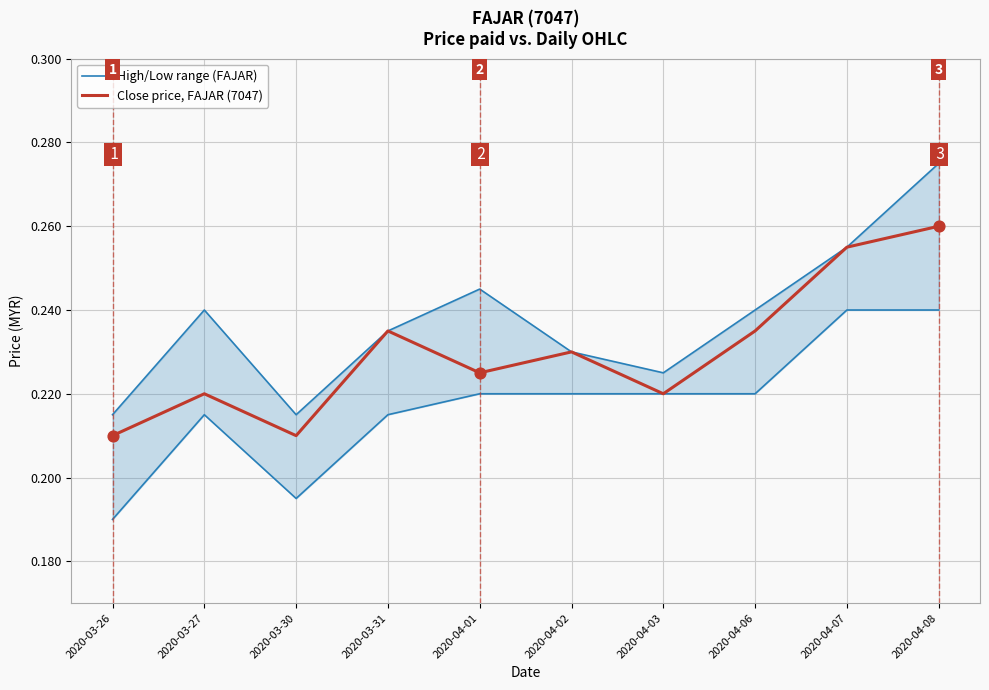

At which category is the sum across all series the highest?

2020-04-08